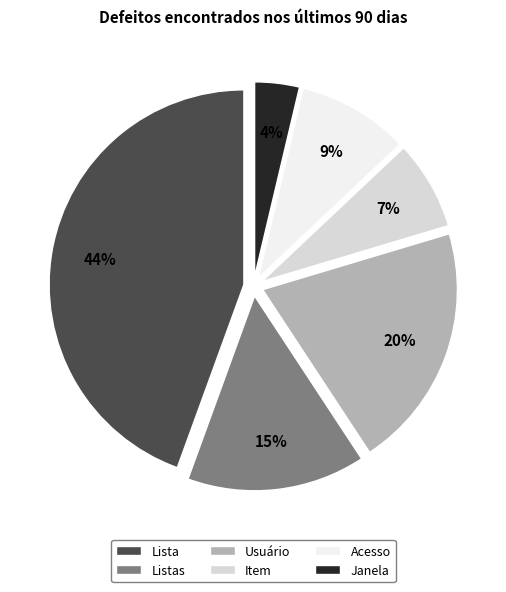

To the nearest percent, what is the average slice percentage?

17%